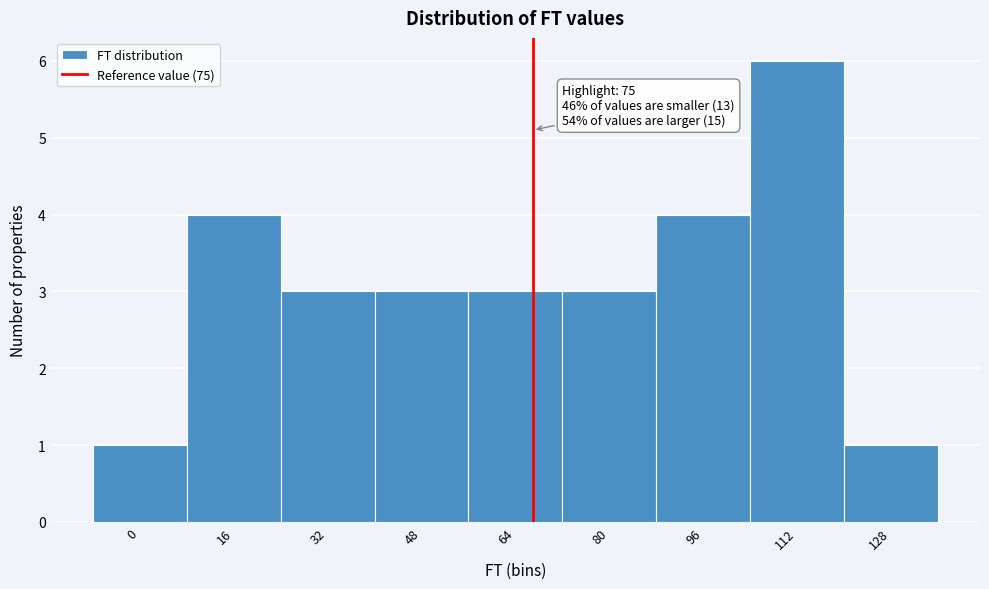

Reading left to right, extract all data points from this chart.

0=1	16=4	32=3	48=3	64=3	80=3	96=4	112=6	128=1